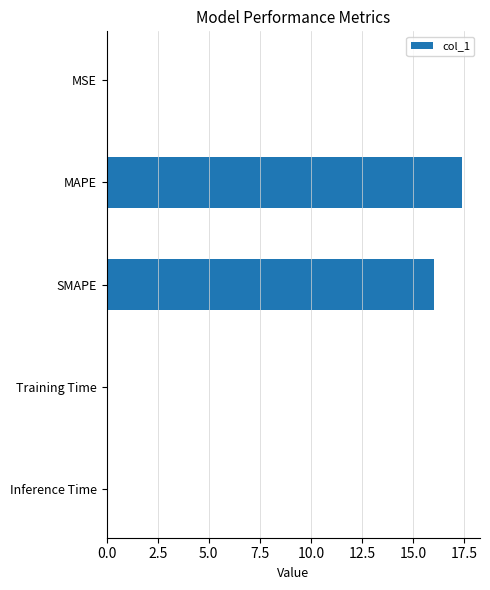

Between SMAPE and MAPE, which is larger?

MAPE